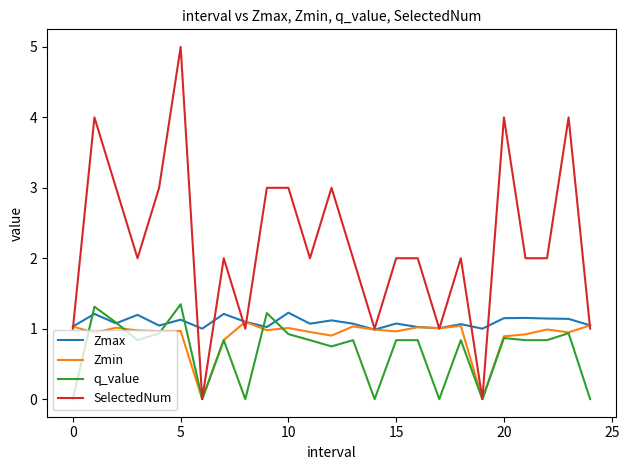

Does the chart have visible grid lines?

No